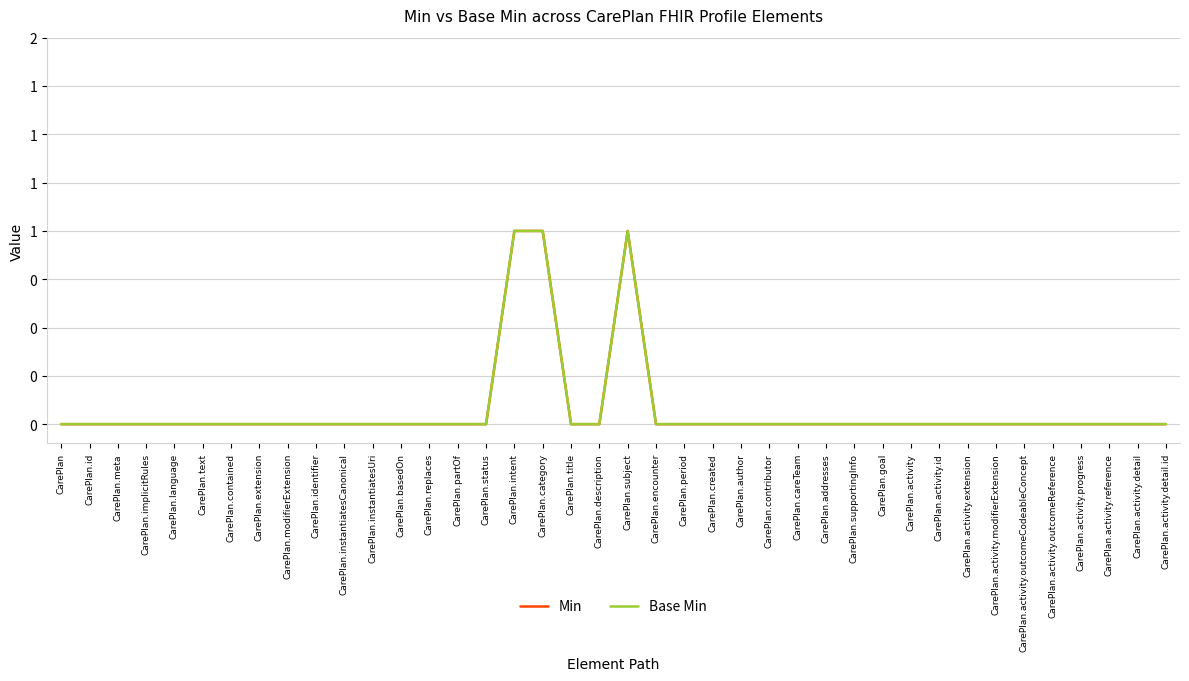

What is the maximum value for Min?

1